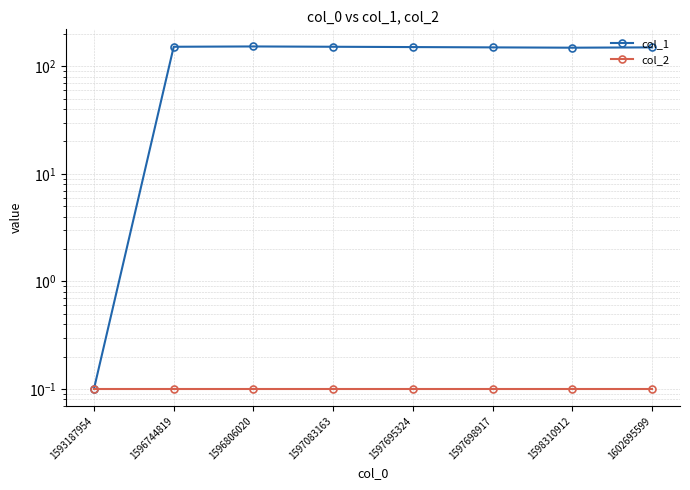

In col_1, how many points are higher than both neighbors (excluding endpoints)?

1